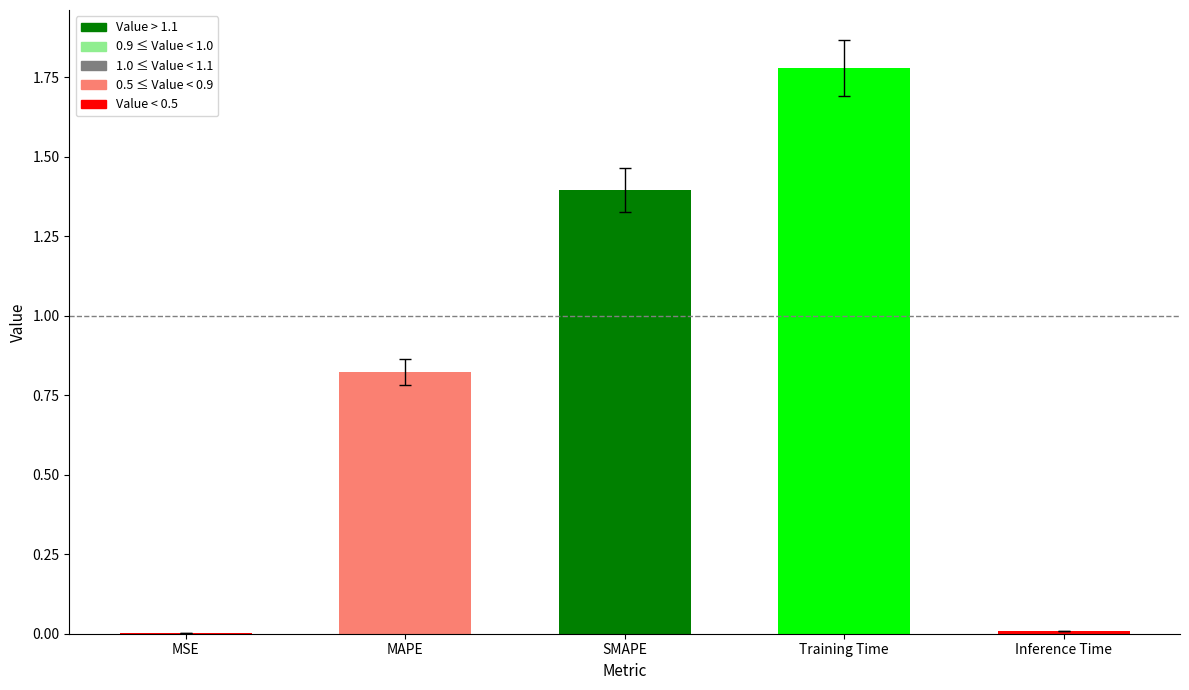

True or false: the data shows 1.4 at SMAPE.

True